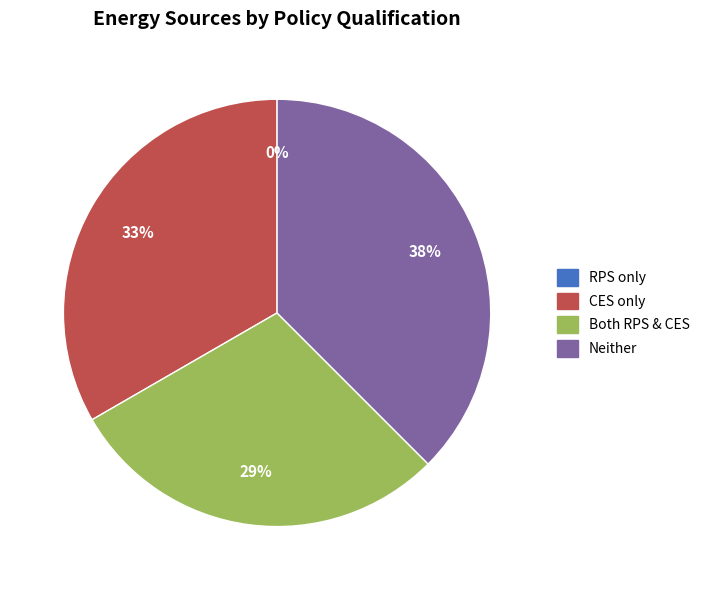

Does municipal solid waste represent more than half of the total?

No